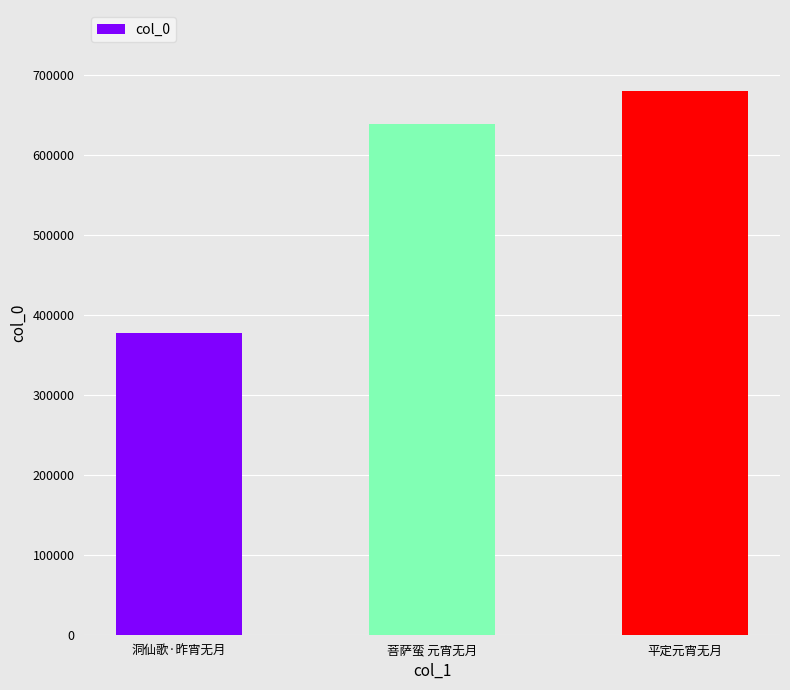

How many values are below 639378?

1